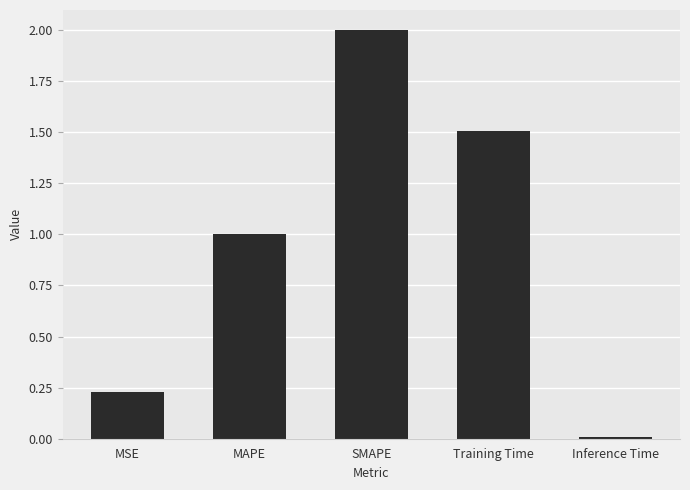

At which label is the value closest to 1?

MAPE